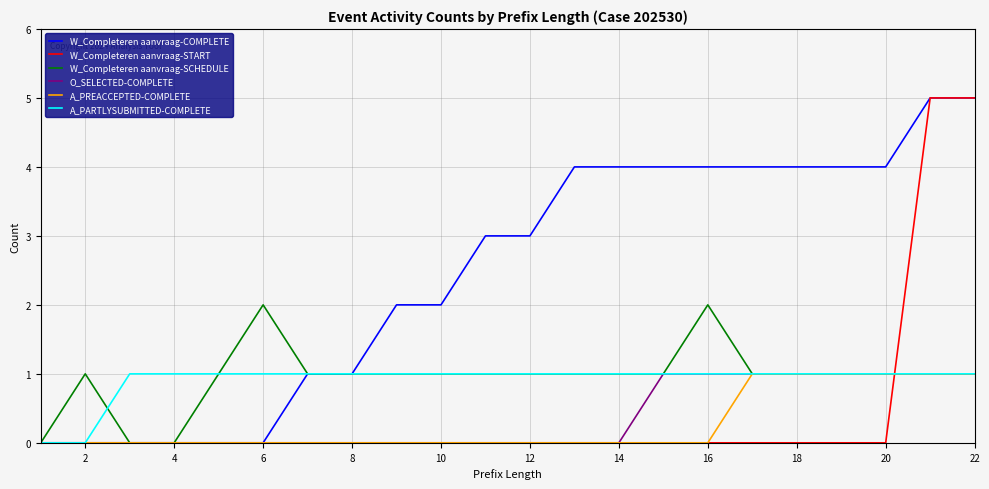

What is the greatest value displayed?

5